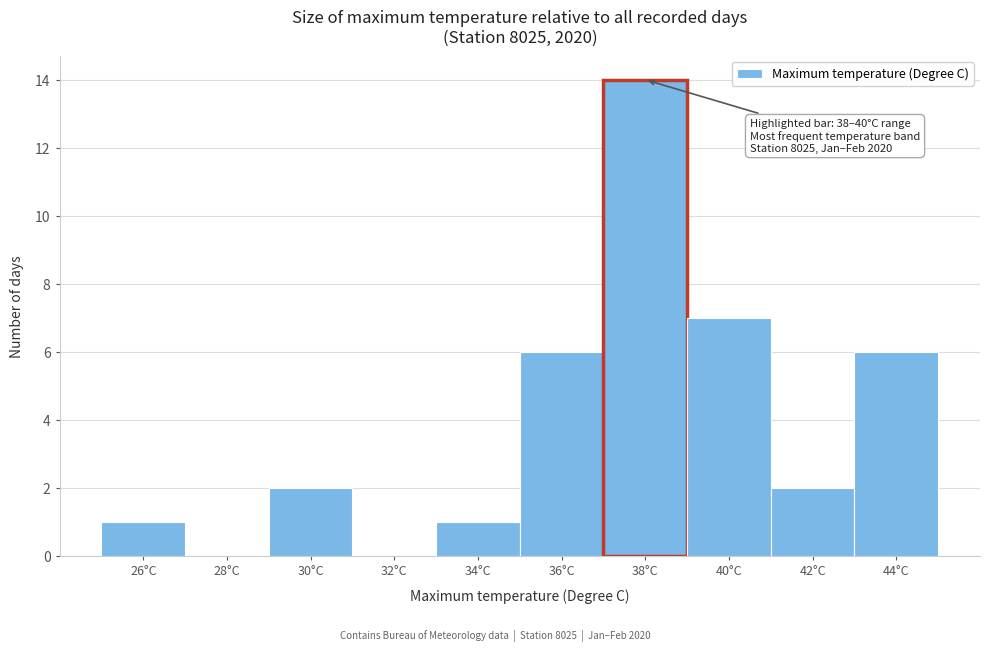

Reading left to right, extract all data points from this chart.

26°C=1	28°C=0	30°C=2	32°C=0	34°C=1	36°C=6	38°C=14	40°C=7	42°C=2	44°C=6